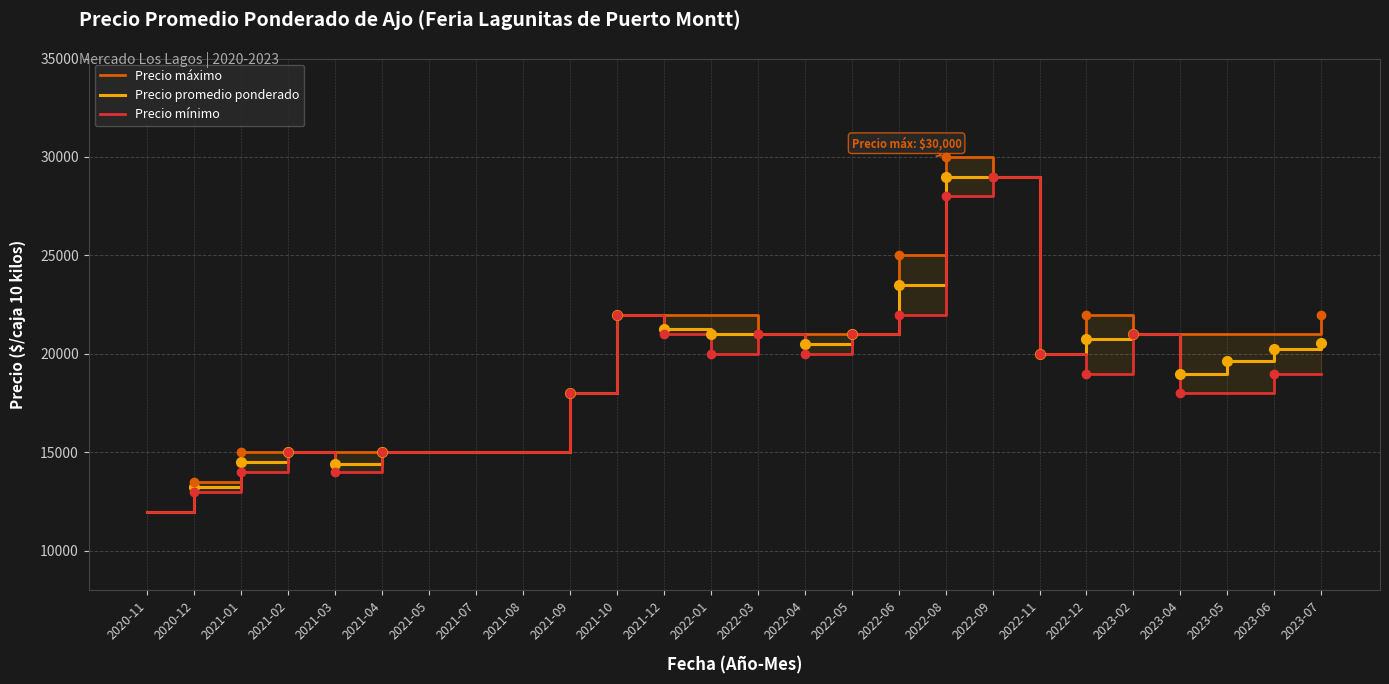

At how many categories does at least one series exceed 21611?

8